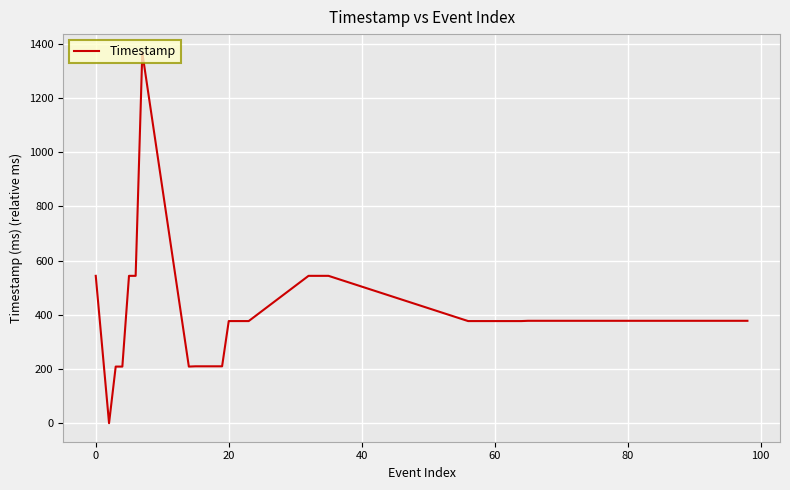

What is the maximum value shown in the chart?

1368